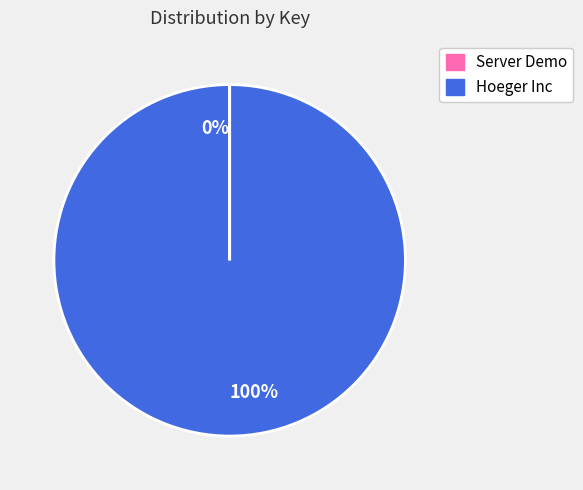

Is there any slice that represents more than half of the pie?

Yes